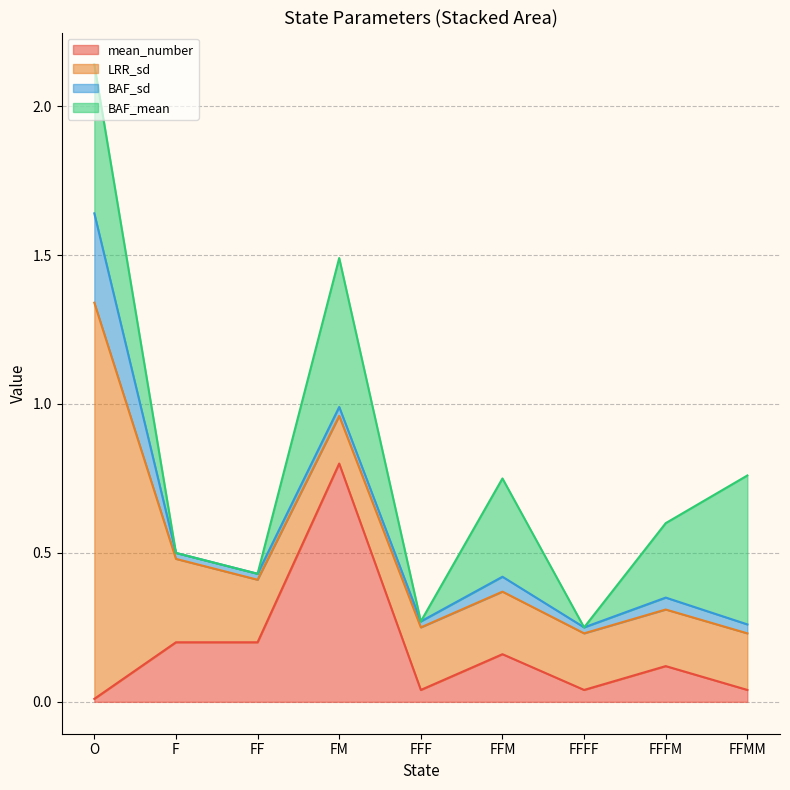

How many interior local peaks does the mean_number series have?

3